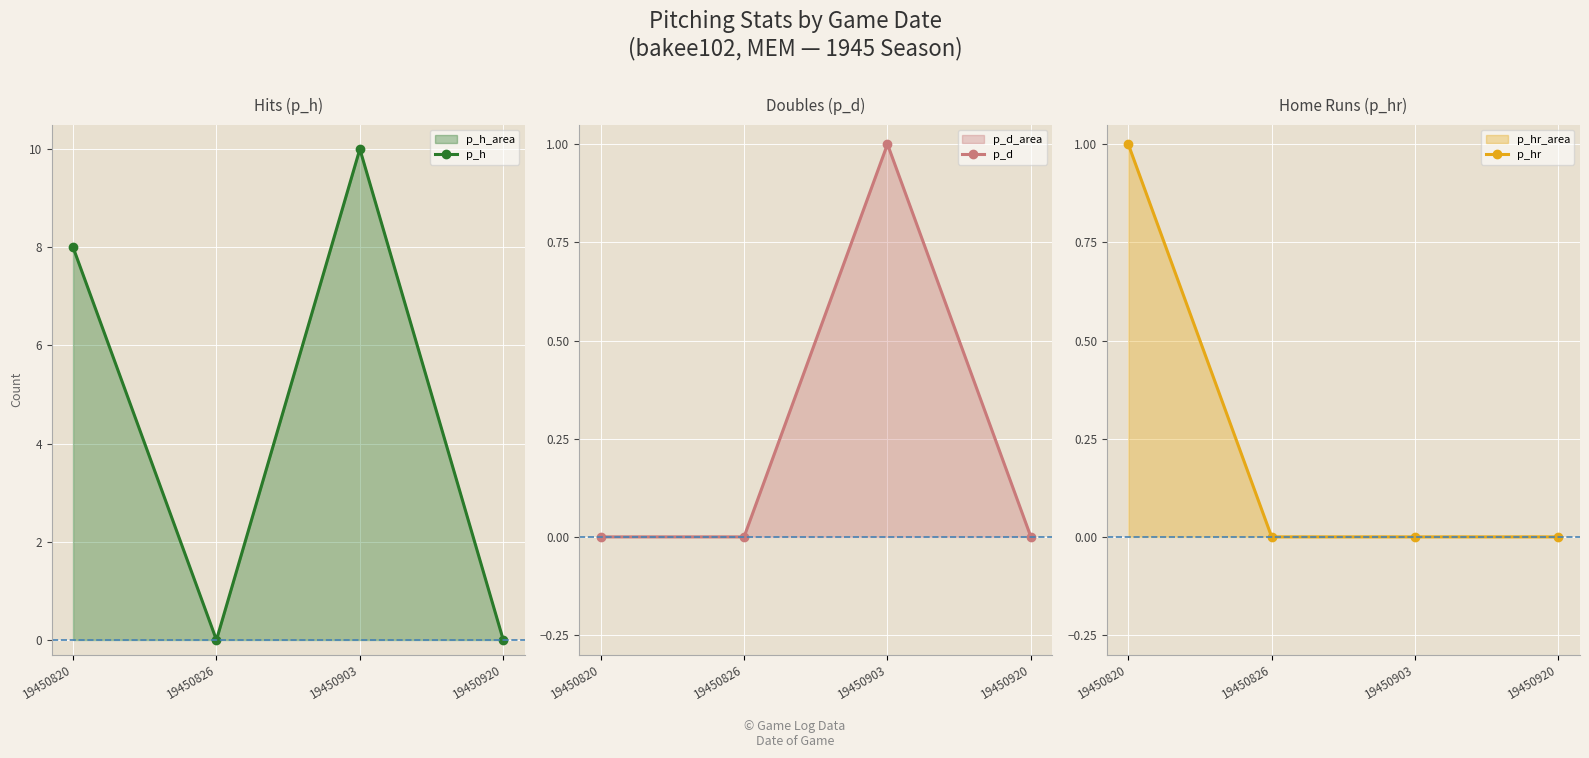

True or false: p_d and p_h intersect in this chart.

False